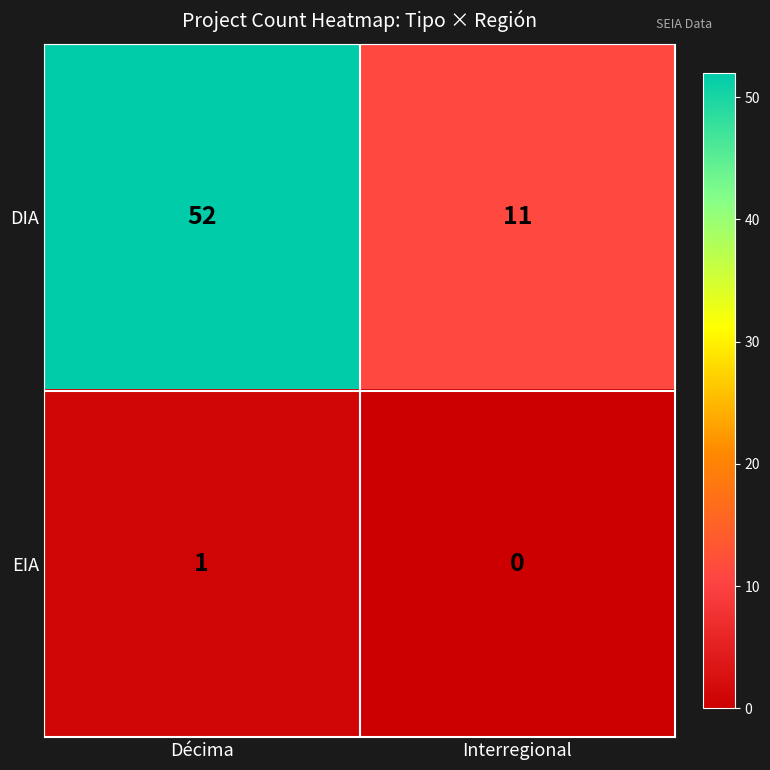

Which series has the largest total across all categories?

DIA